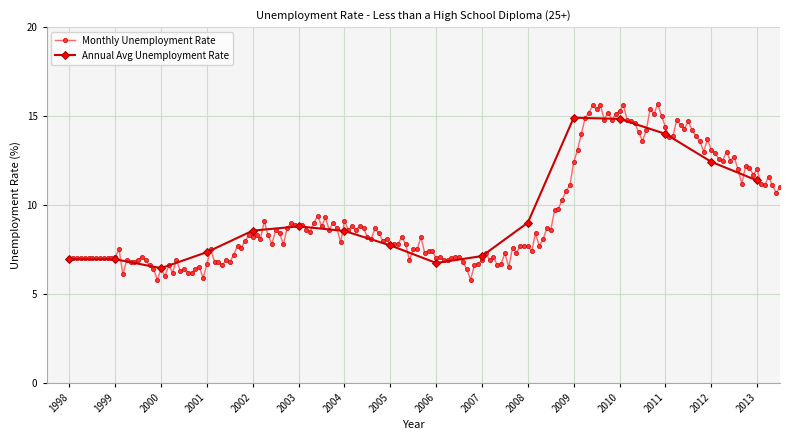

At which label does Annual Avg Unemployment Rate first exceed 8?

2002